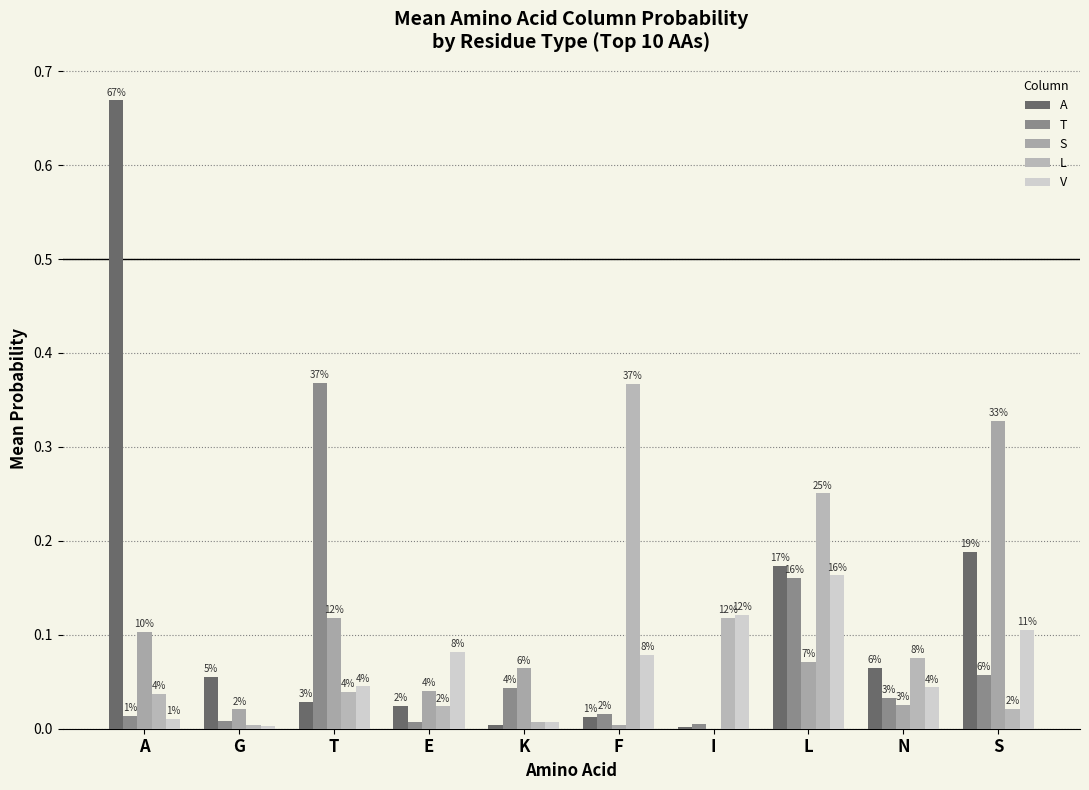

What is the total value across all series at F?

0.5